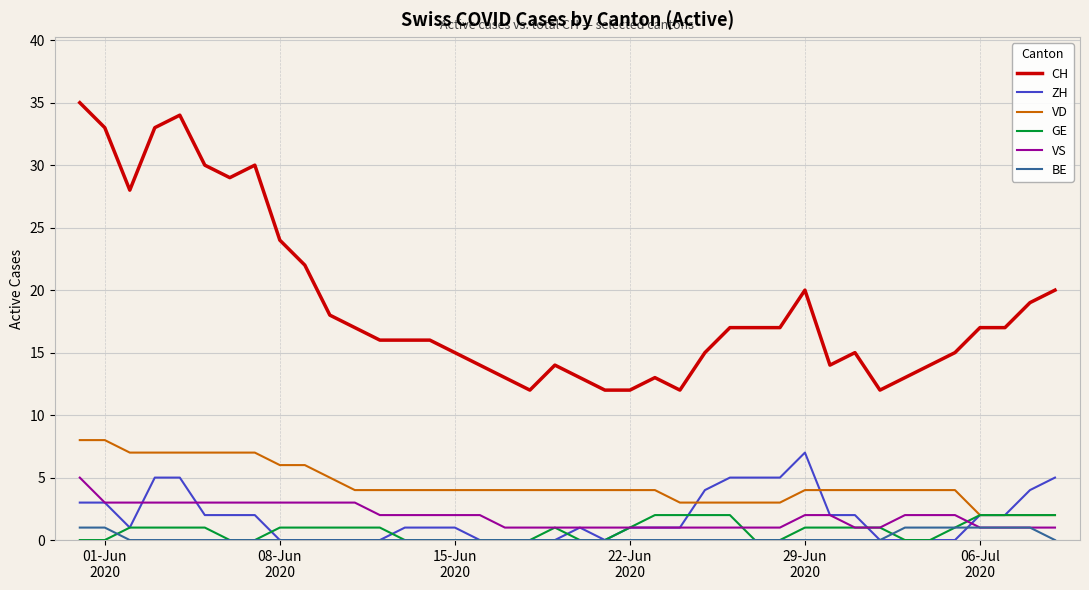

Which series has the largest range (max minus min)?

CH